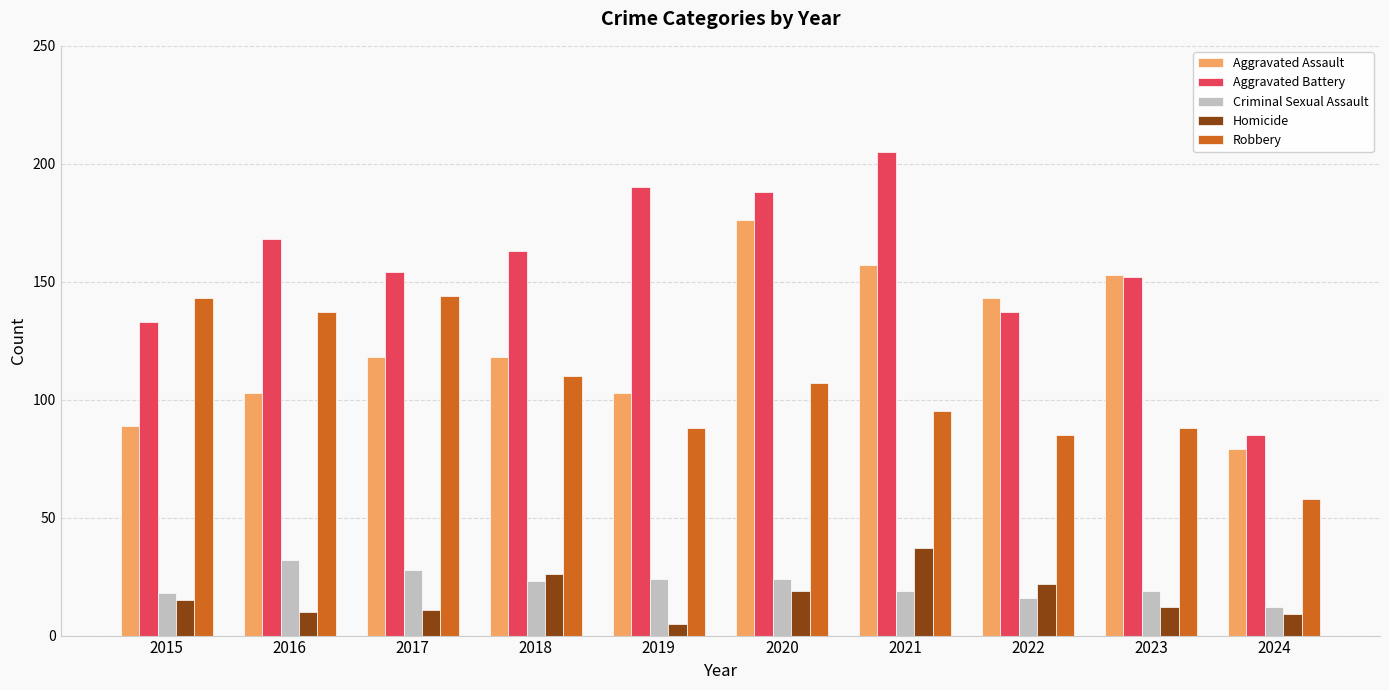

What is the total value across all series at 2016?

450